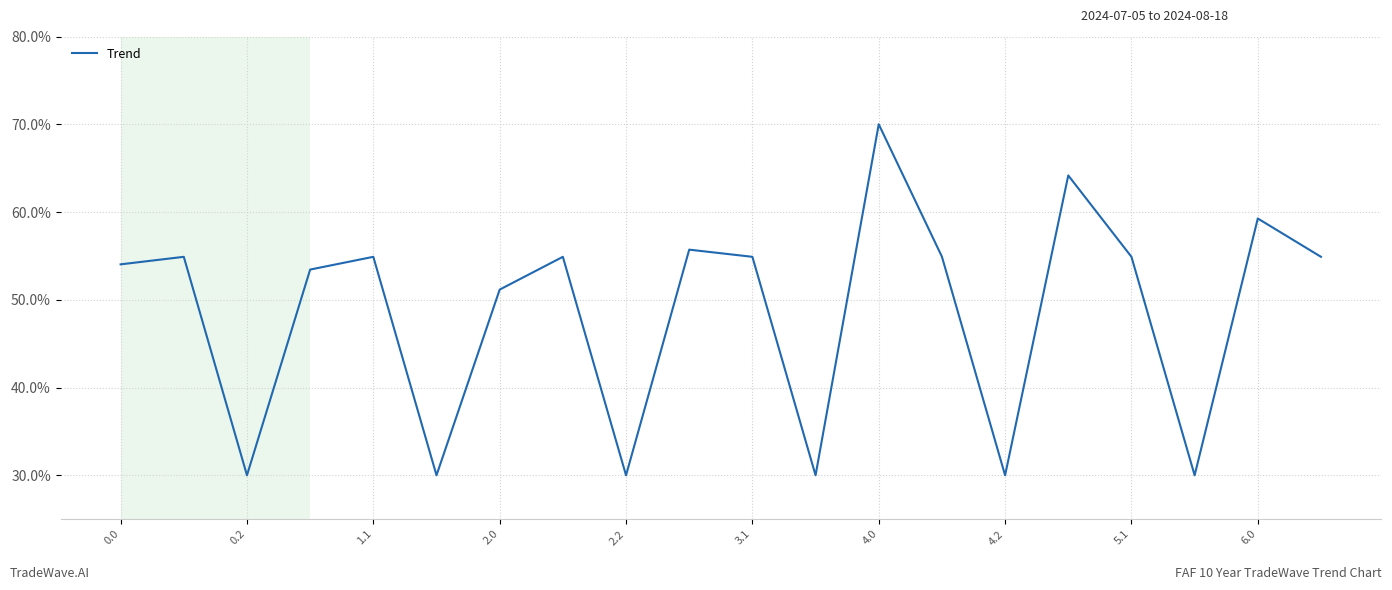

Does the chart display data point markers on the line(s)?

No